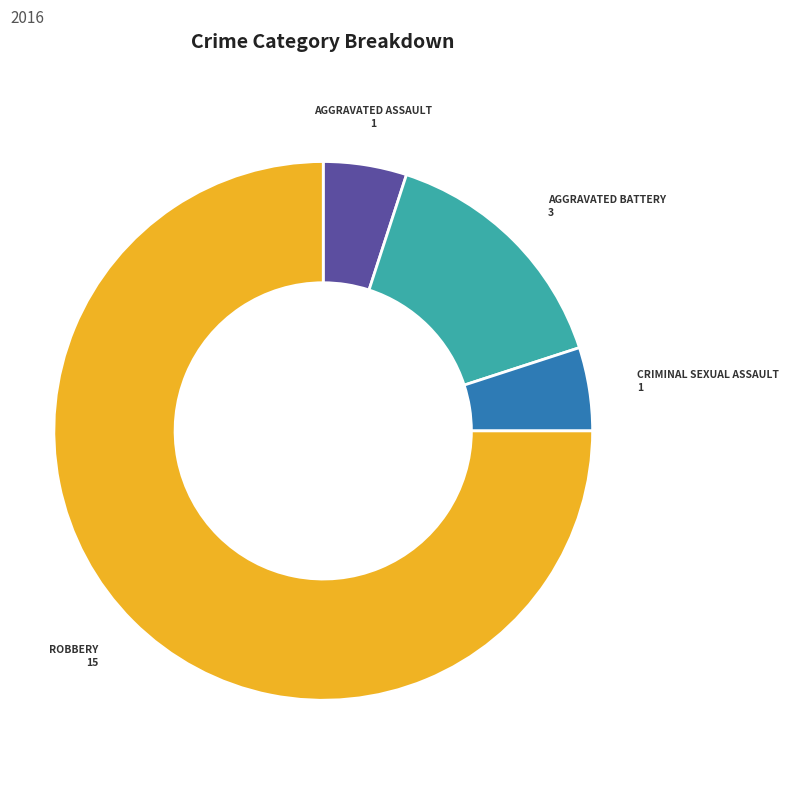

Does any single category account for the majority?

Yes